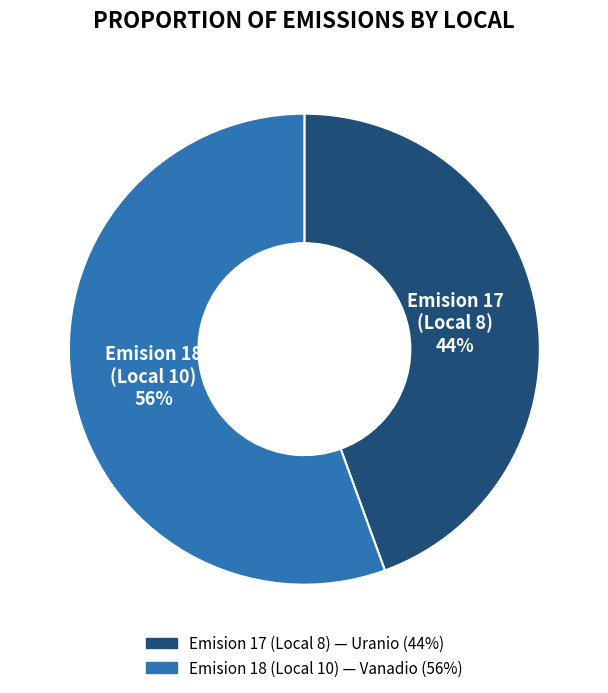

Which category has the biggest portion of the pie?

Emision 18 (Local 10)